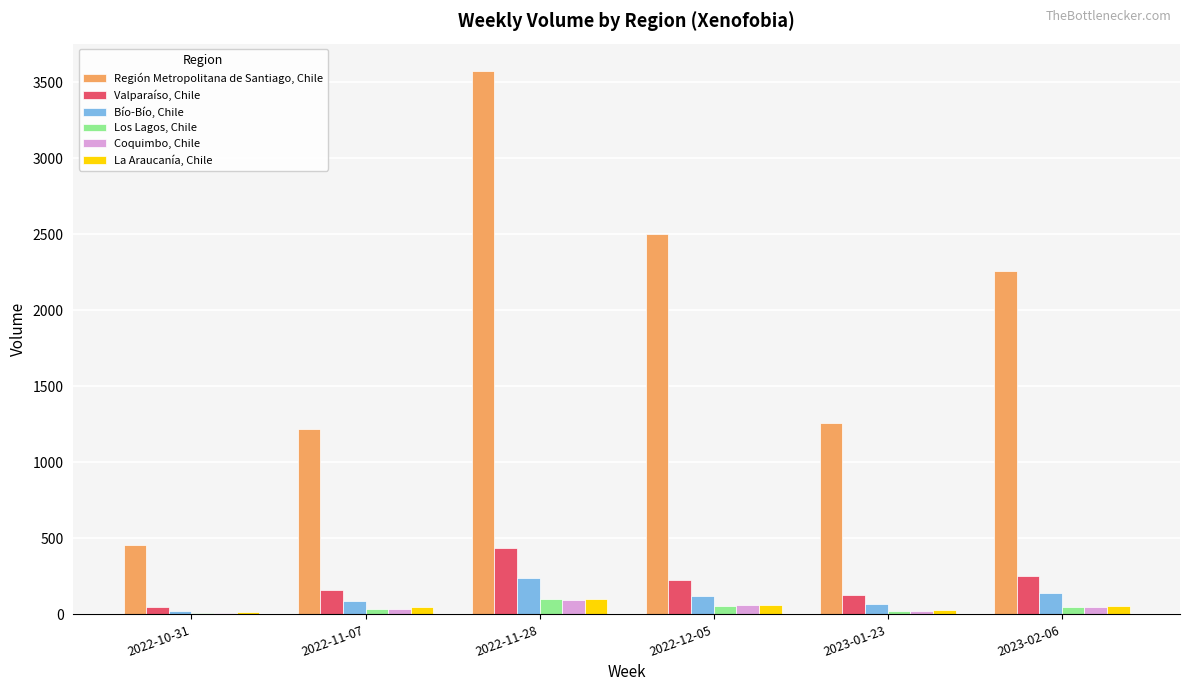

What is the sum of all La Araucanía, Chile values?

304